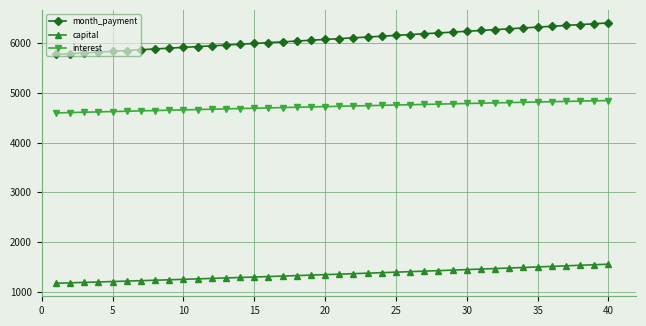

What is the value of the month_payment point at the 9th from the left?

5895.0